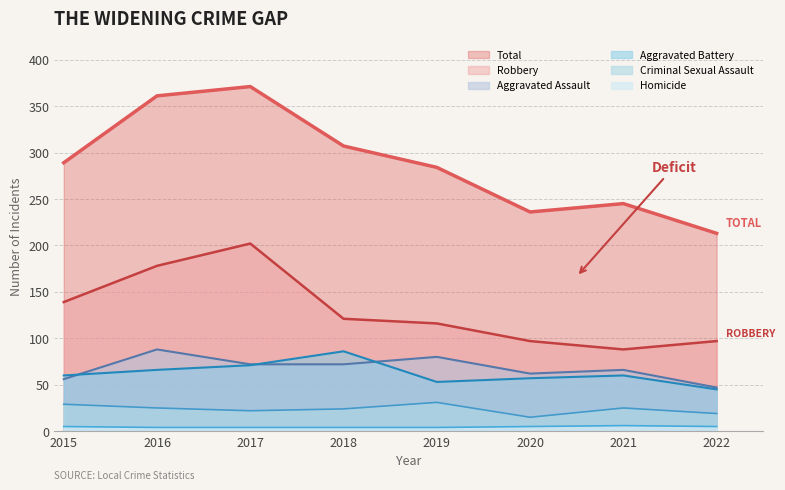

What is the average value of the Aggravated Assault series?

68